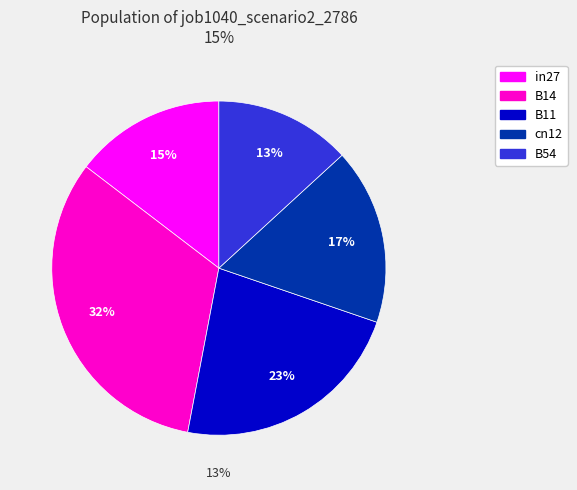

What is the change in value from cn12 to B54?

-0.1